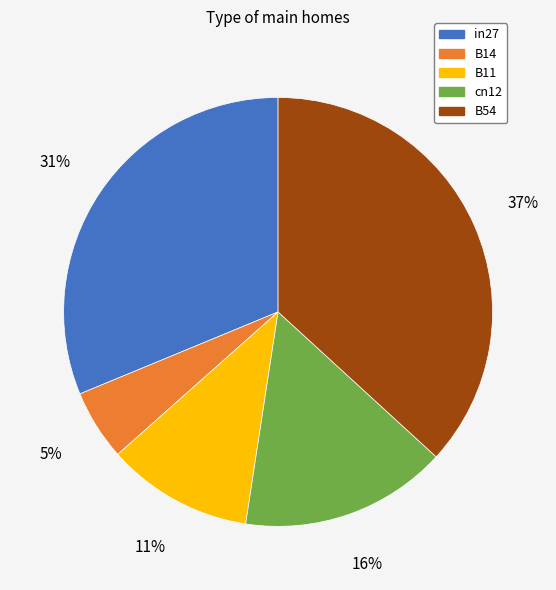

Which has a higher value, in27 or B14?

in27